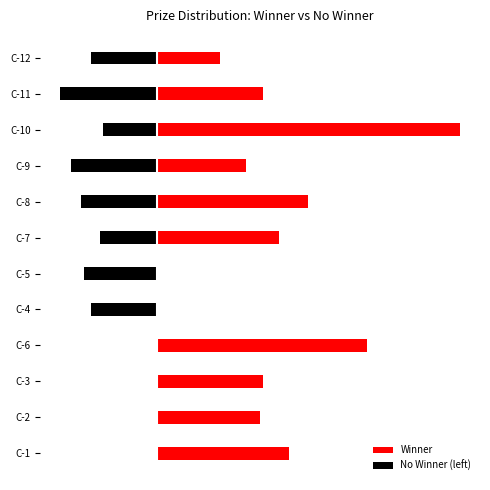

Where is Winner (valor_premio_maximo) nearest to the value 1401233?

Concurso 6